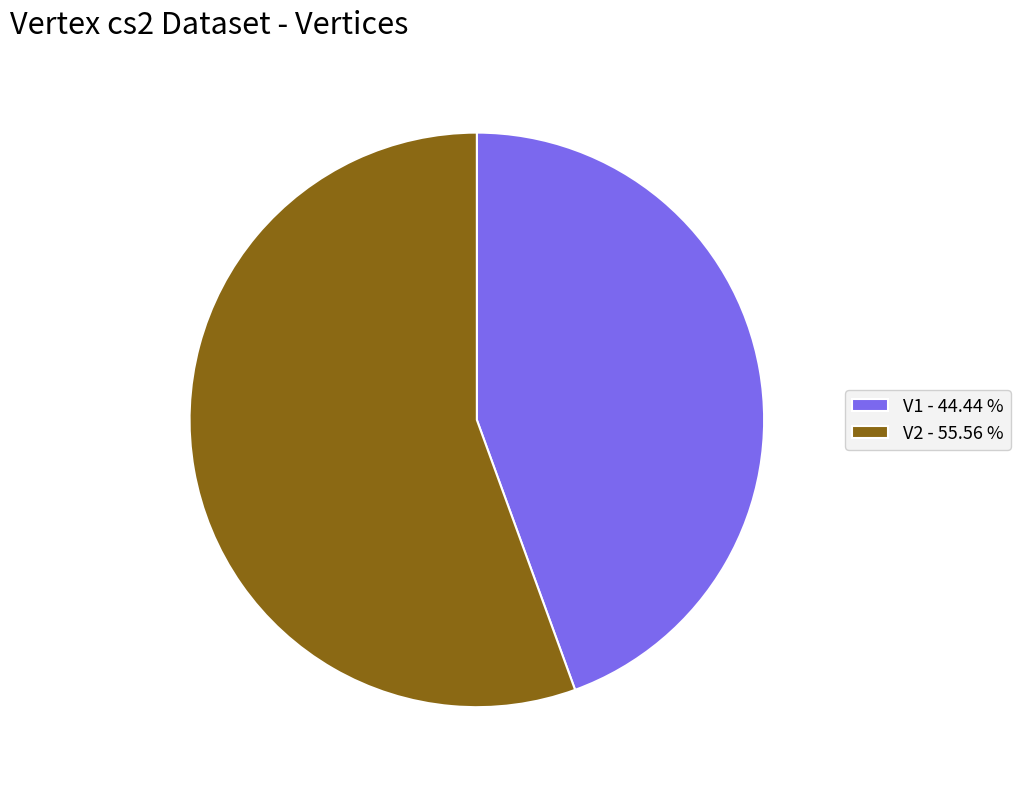

Do V2 and V1 together represent more than half of the pie?

Yes